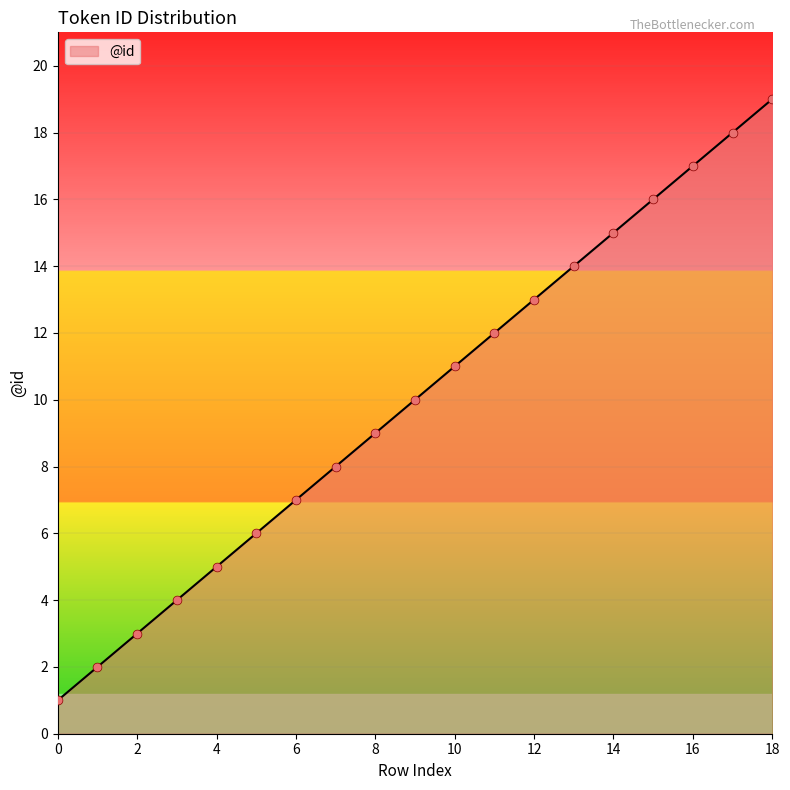

What is the greatest value displayed?

19